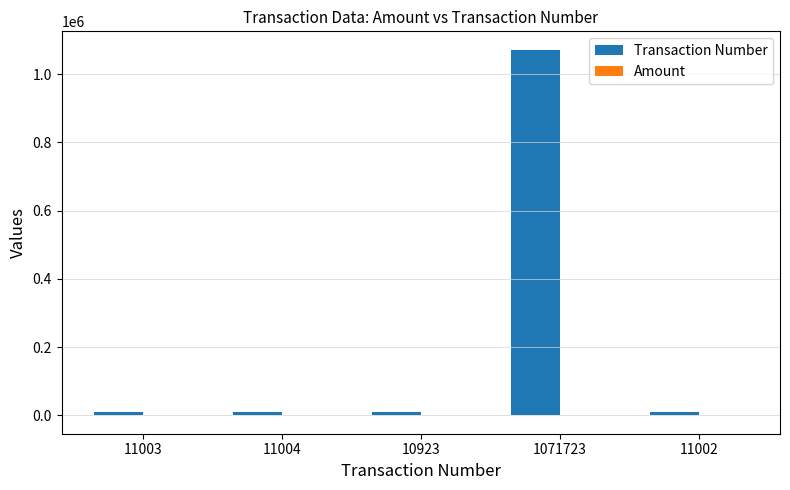

Which label corresponds to the largest value in the chart?

1071723